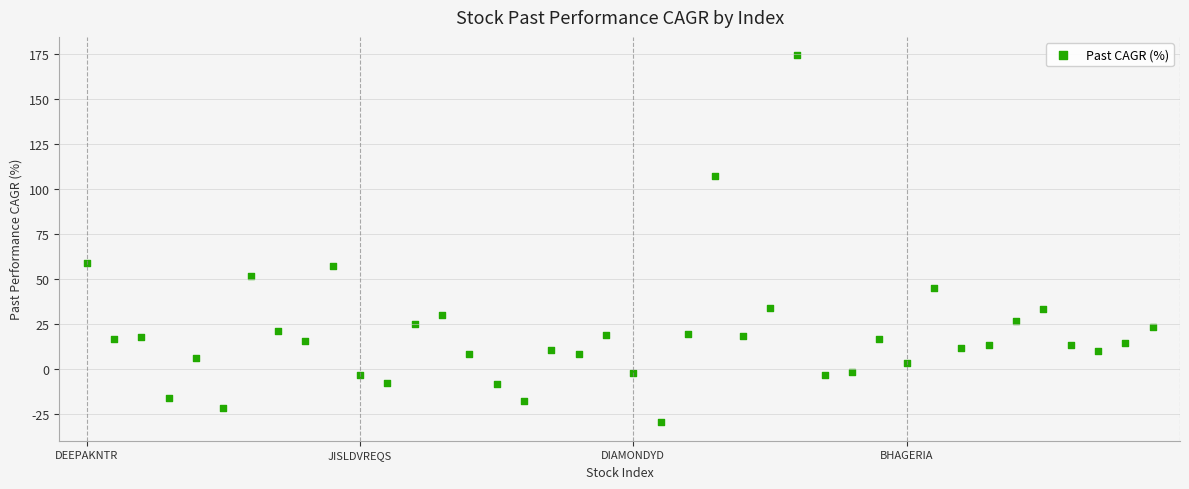

What is the range of Y values (max minus min)?

203.5